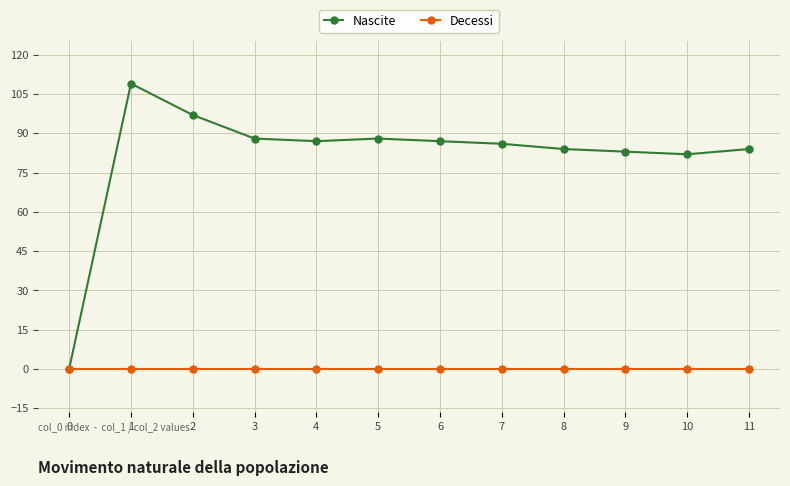

At 4, list the series in order from smallest to largest.

Decessi, Nascite